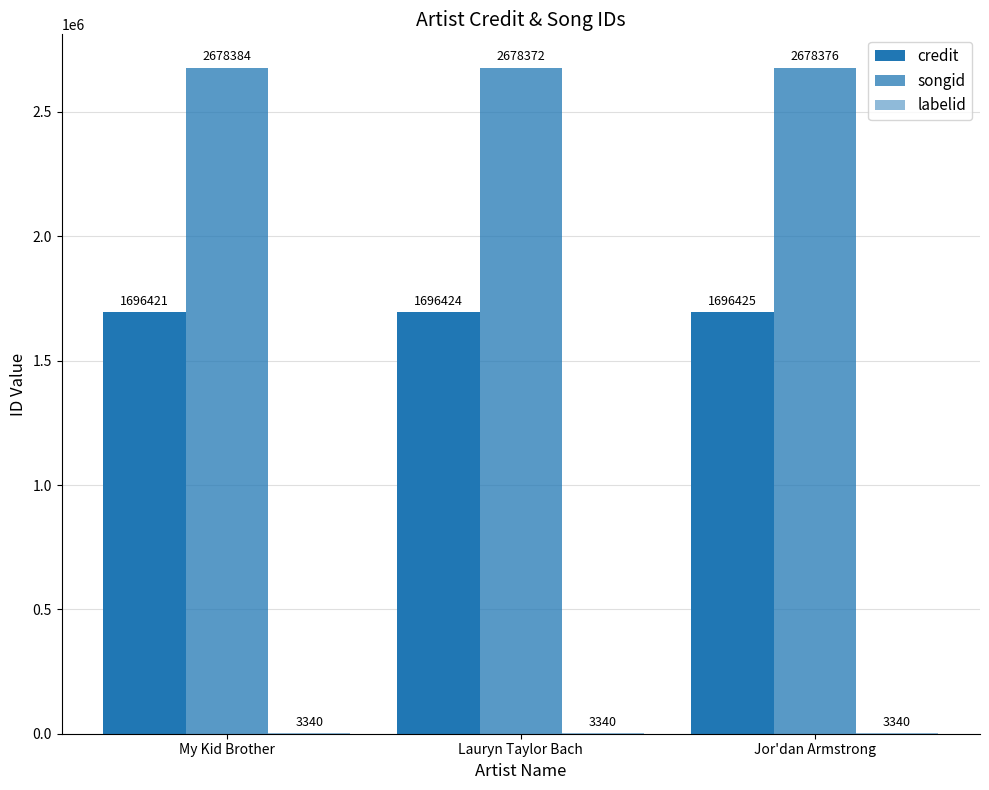

How many groups of bars are there?

3